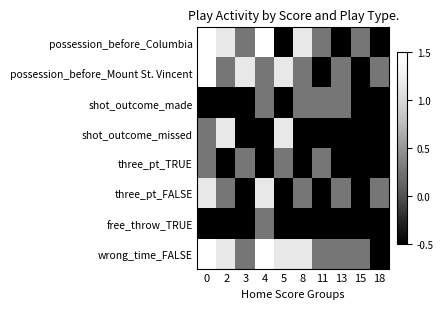

Reading left to right, transcribe all the data shown in this chart.

possession_before_Columbia: 0=2.9	2=1.2	3=0.3	4=2.1	5=-0.6	8=1.2	11=0.3	13=-0.6	15=0.3	18=-0.6
possession_before_Mount St. Vincent: 0=2.1	2=0.3	3=1.2	4=0.3	5=1.2	8=0.3	11=-0.6	13=0.3	15=-0.6	18=0.3
shot_outcome_made: 0=-1.5	2=-0.6	3=-0.6	4=0.3	5=-1.5	8=0.3	11=0.3	13=0.3	15=-0.6	18=-0.6
shot_outcome_missed: 0=0.3	2=1.2	3=-0.6	4=-0.6	5=1.2	8=-0.6	11=-0.6	13=-1.5	15=-0.6	18=-0.6
three_pt_TRUE: 0=0.3	2=-0.6	3=0.3	4=-0.6	5=0.3	8=-0.6	11=0.3	13=-0.6	15=-0.6	18=-1.5
three_pt_FALSE: 0=1.2	2=0.3	3=-0.6	4=1.2	5=-0.6	8=0.3	11=-0.6	13=0.3	15=-0.6	18=0.3
free_throw_TRUE: 0=-0.6	2=-1.5	3=-1.5	4=0.3	5=-1.5	8=-1.5	11=-0.6	13=-1.5	15=-0.6	18=-1.5
wrong_time_FALSE: 0=2.9	2=1.2	3=0.3	4=2.1	5=1.2	8=1.2	11=0.3	13=0.3	15=0.3	18=-0.6